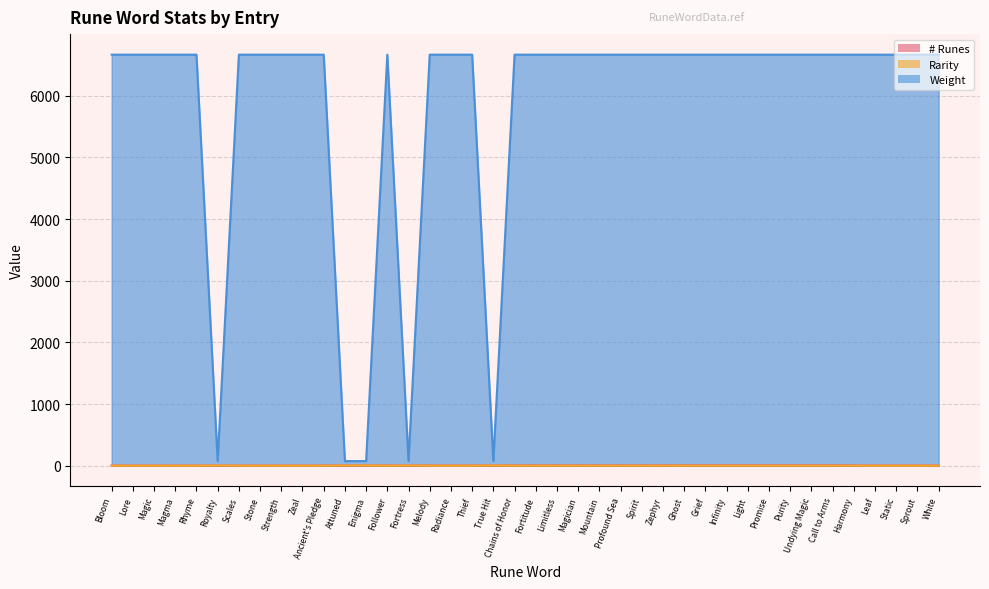

What is the label of the 29th point from the right?

Attuned